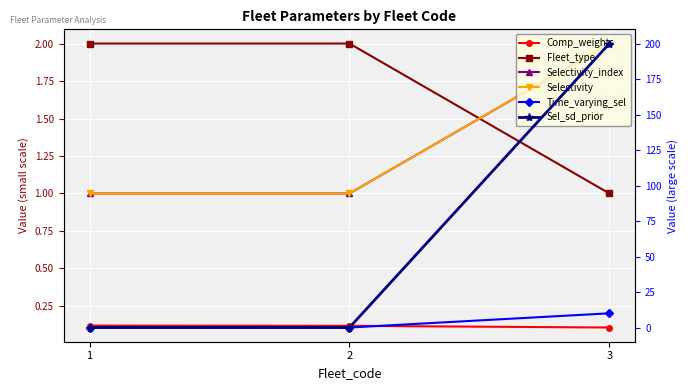

What is the difference between the highest and lowest values at 1?

2.0